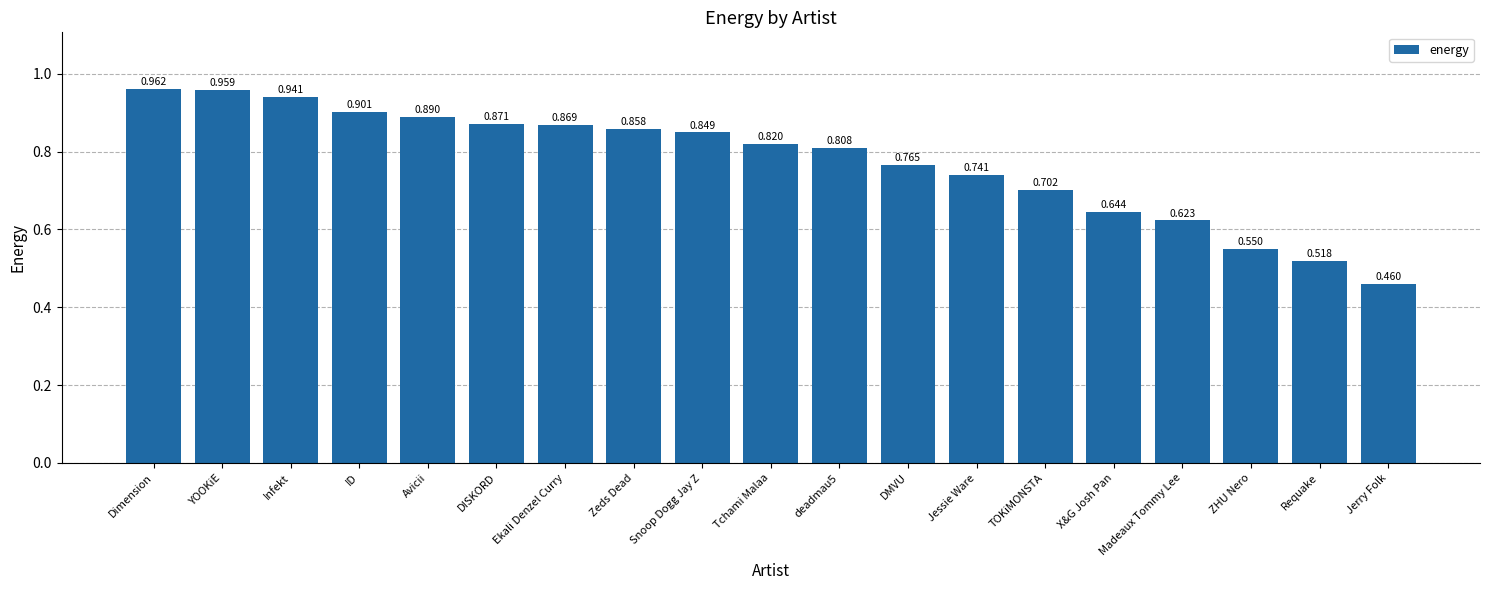

Which label corresponds to the largest value in the chart?

Dimension